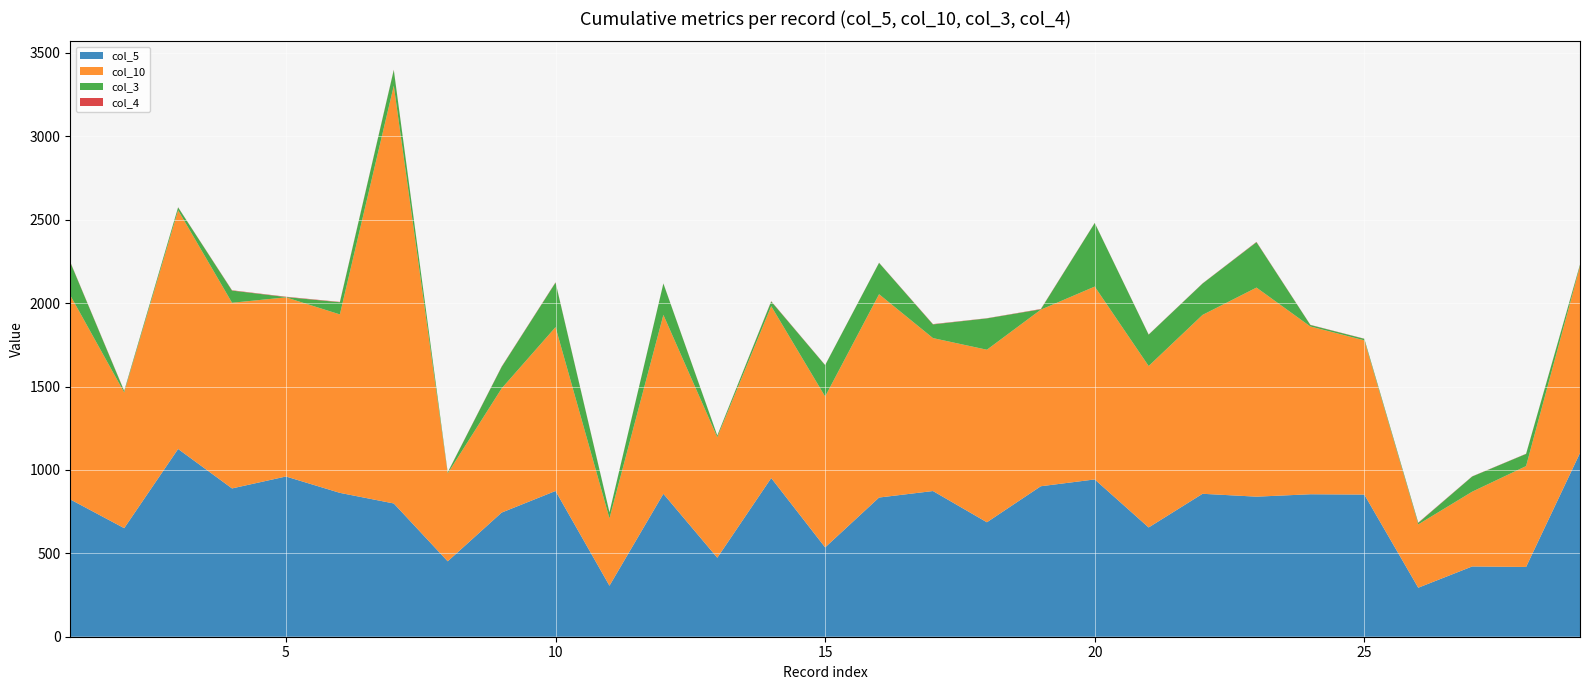

Reading right to left, extract all data points from this chart.

col_5: 29=1101.5	28=418.3	27=421.2	26=293.8	25=852.2	24=854.2	23=839.7	22=857.0	21=655.1	20=943.1	19=902.1	18=686.2	17=873.5	16=834.5	15=535.5	14=951.4	13=473.5	12=857.0	11=305.9	10=873.9	9=744.3	8=452.2	7=799.0	6=862.5	5=960.6	4=889.1	3=1125.7	2=650.9	1=823.2
col_10: 29=1119.0	28=604.7	27=448.3	26=379.4	25=924.8	24=1005.7	23=1253.6	22=1072.6	21=967.9	20=1156.2	19=1058.8	18=1034.5	17=916.9	16=1219.0	15=904.6	14=1030.5	13=722.2	12=1072.6	11=403.7	10=982.2	9=744.3	8=527.0	7=2504.6	6=1069.8	5=1073.9	4=1113.2	3=1431.3	2=813.7	1=1223.8
col_3: 29=9.0	28=73.0	27=91.0	26=9.0	25=9.0	24=9.0	23=272.0	22=188.0	21=188.0	20=381.0	19=2.0	18=188.0	17=82.0	16=188.0	15=188.0	14=28.0	13=10.0	12=188.0	11=36.0	10=267.0	9=129.0	8=6.0	7=94.0	6=73.0	5=2.0	4=73.0	3=17.0	2=8.0	1=198.0
col_4: 29=2.0	28=1.0	27=1.0	26=2.0	25=1.0	24=1.0	23=2.0	22=1.0	21=1.0	20=1.0	19=2.0	18=1.0	17=2.0	16=1.0	15=1.0	14=2.0	13=1.0	12=1.0	11=1.0	10=2.0	9=2.0	8=1.0	7=2.0	6=2.0	5=2.0	4=2.0	3=1.0	2=2.0	1=2.0